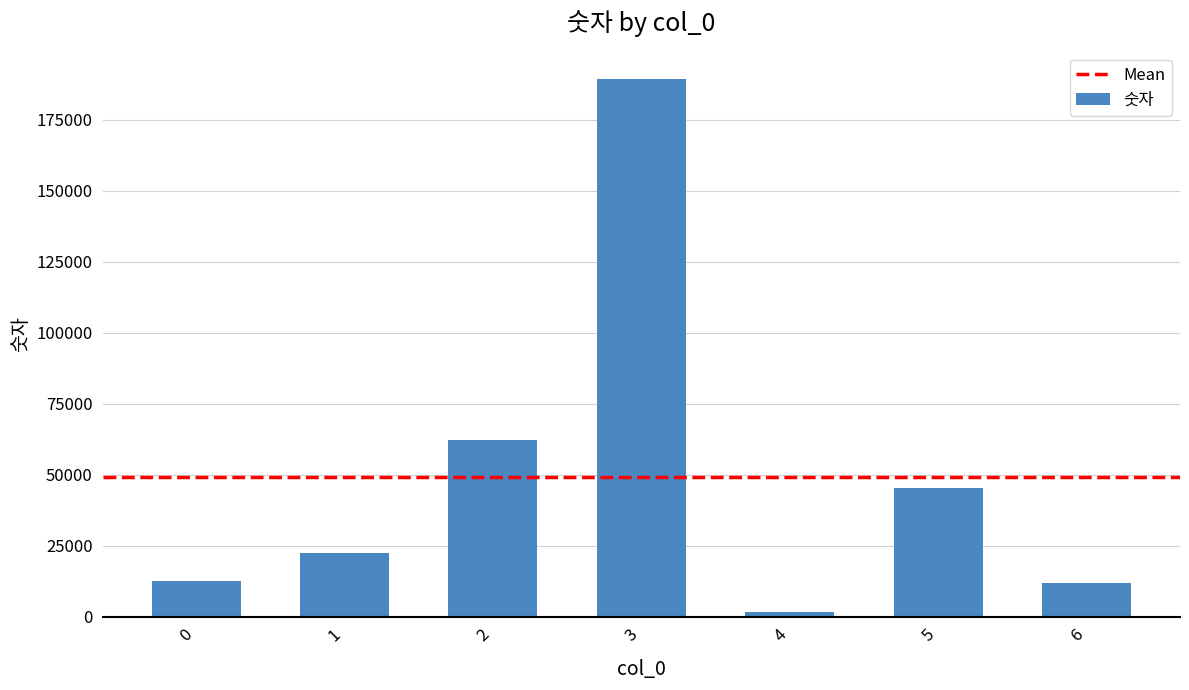

Is it true that the value at 3 is 318353?

False